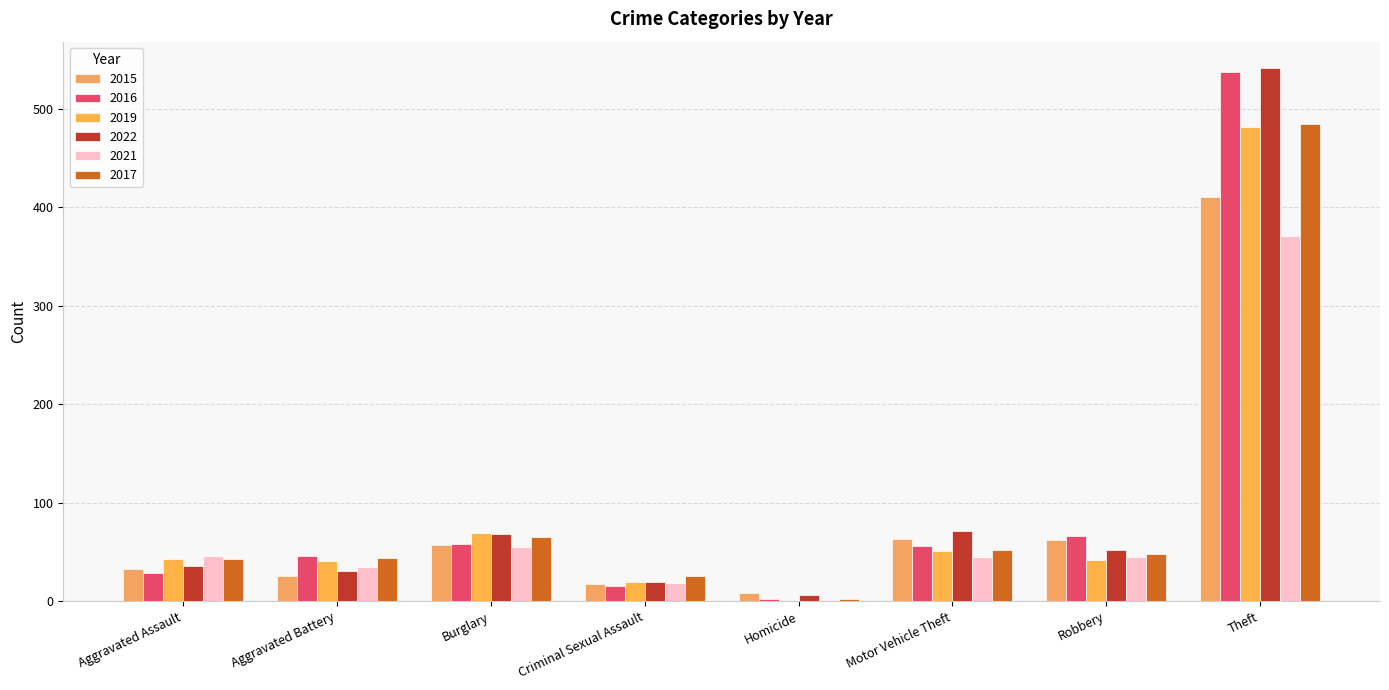

The 2017 series shows 67 at Aggravated Battery. True or false?

False